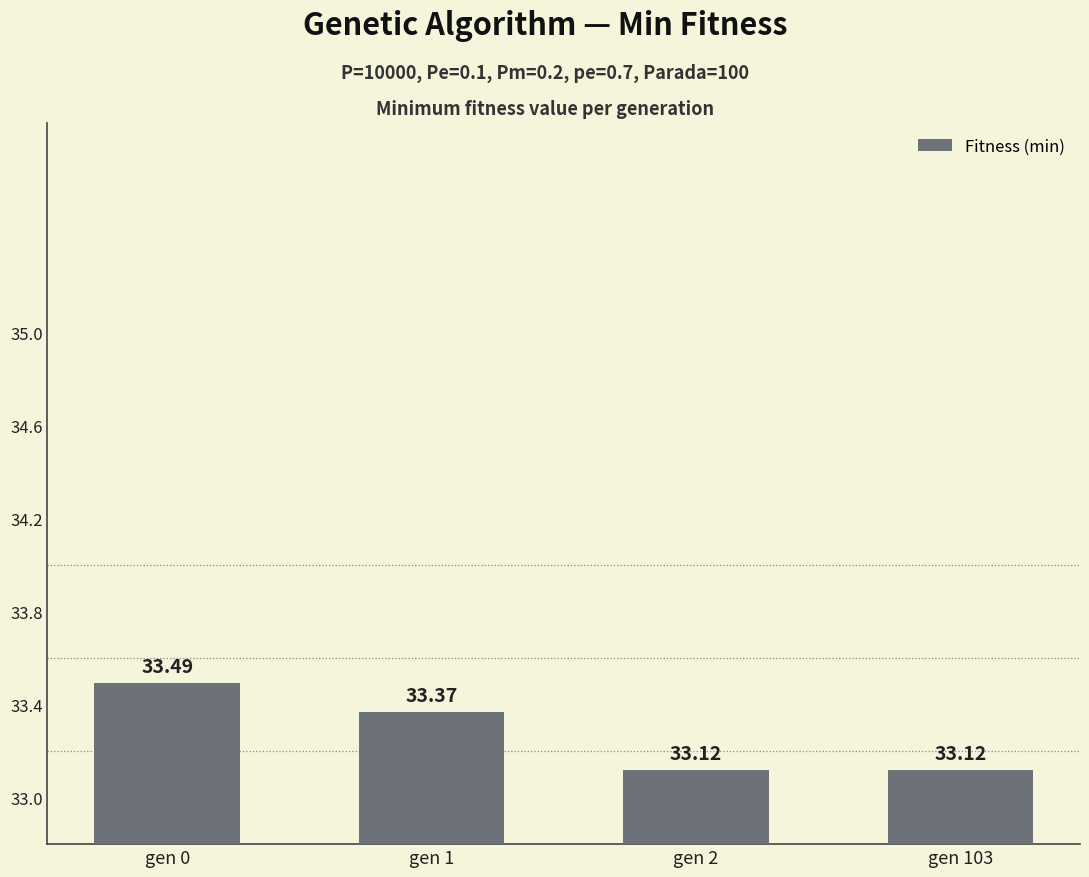

Is it true that the value at gen 1 is 53.9?

False